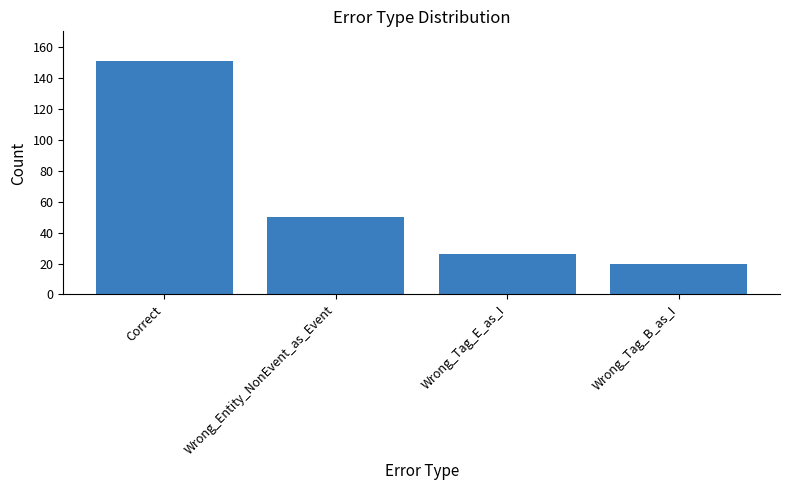

What is the change in value from Correct to Wrong_Tag_E_as_I?

-125